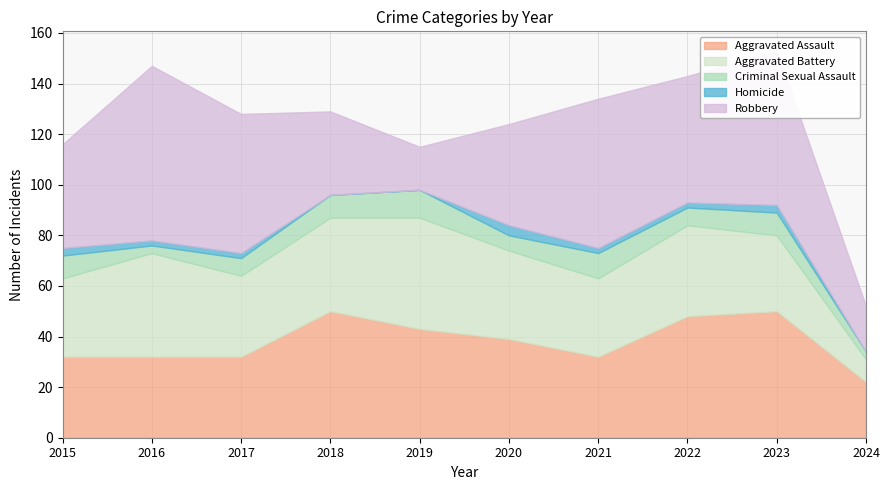

In Aggravated Battery, how many points are higher than both neighbors (excluding endpoints)?

3